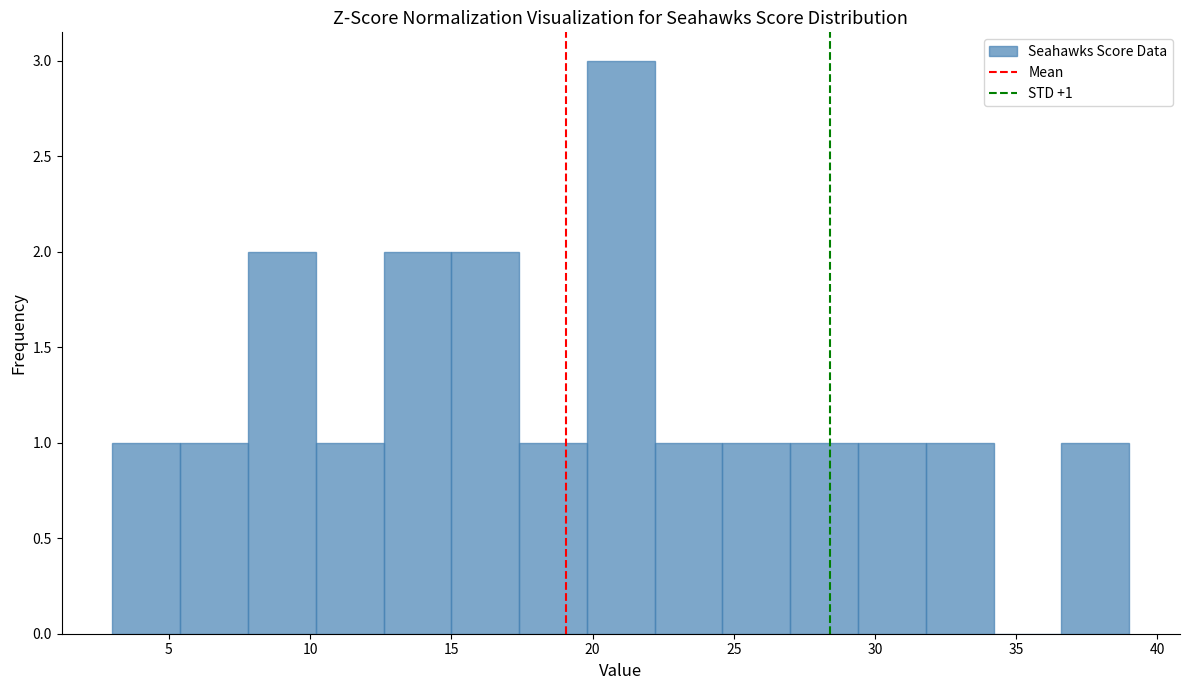

Which range on the x-axis has the tallest bar?

19.8 to 22.2